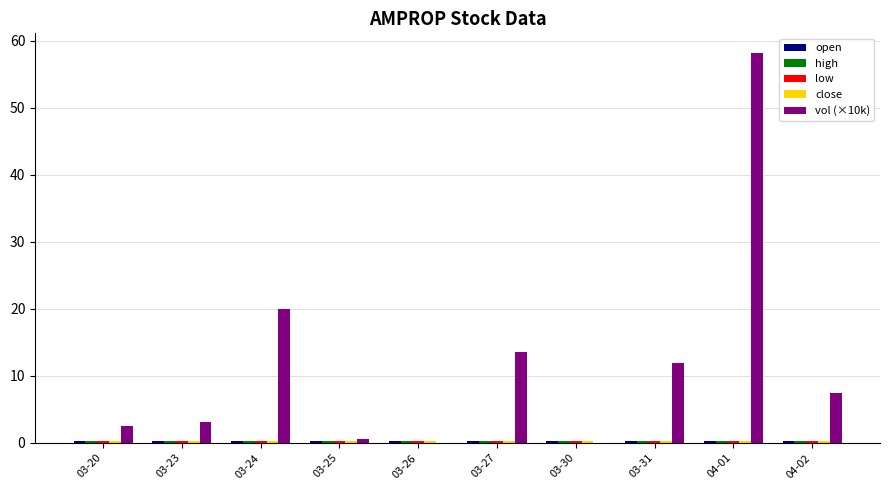

Which series has the largest total across all categories?

vol (×10k)